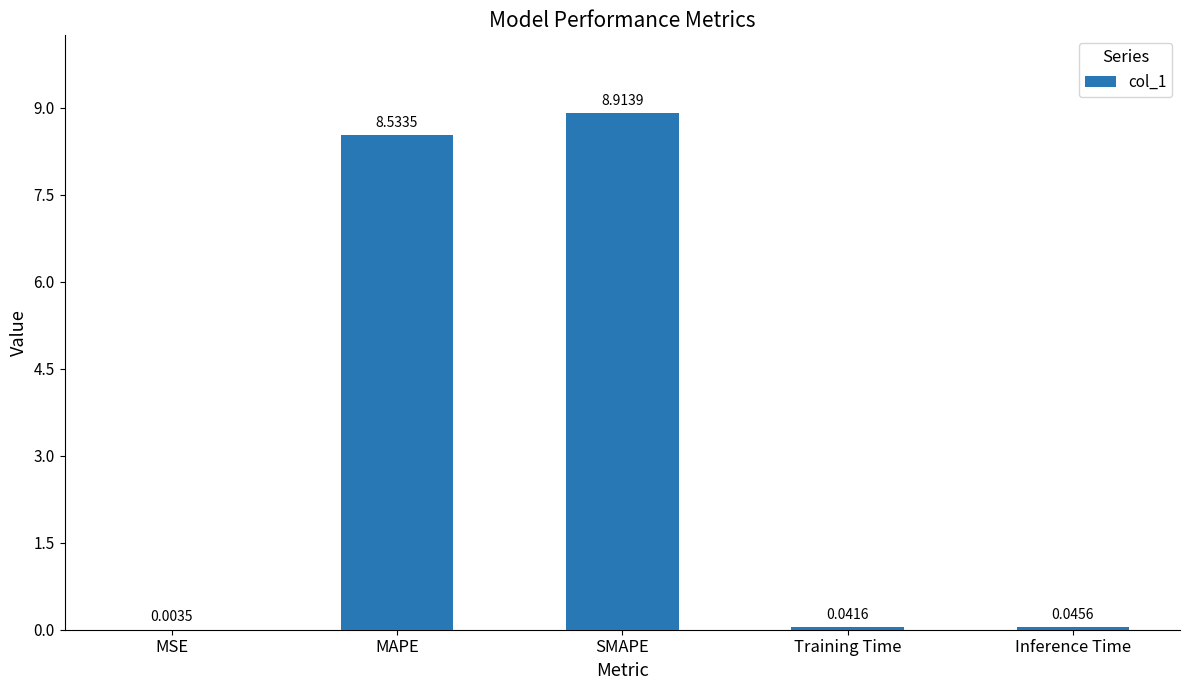

At which category does the chart reach its peak across all series?

SMAPE